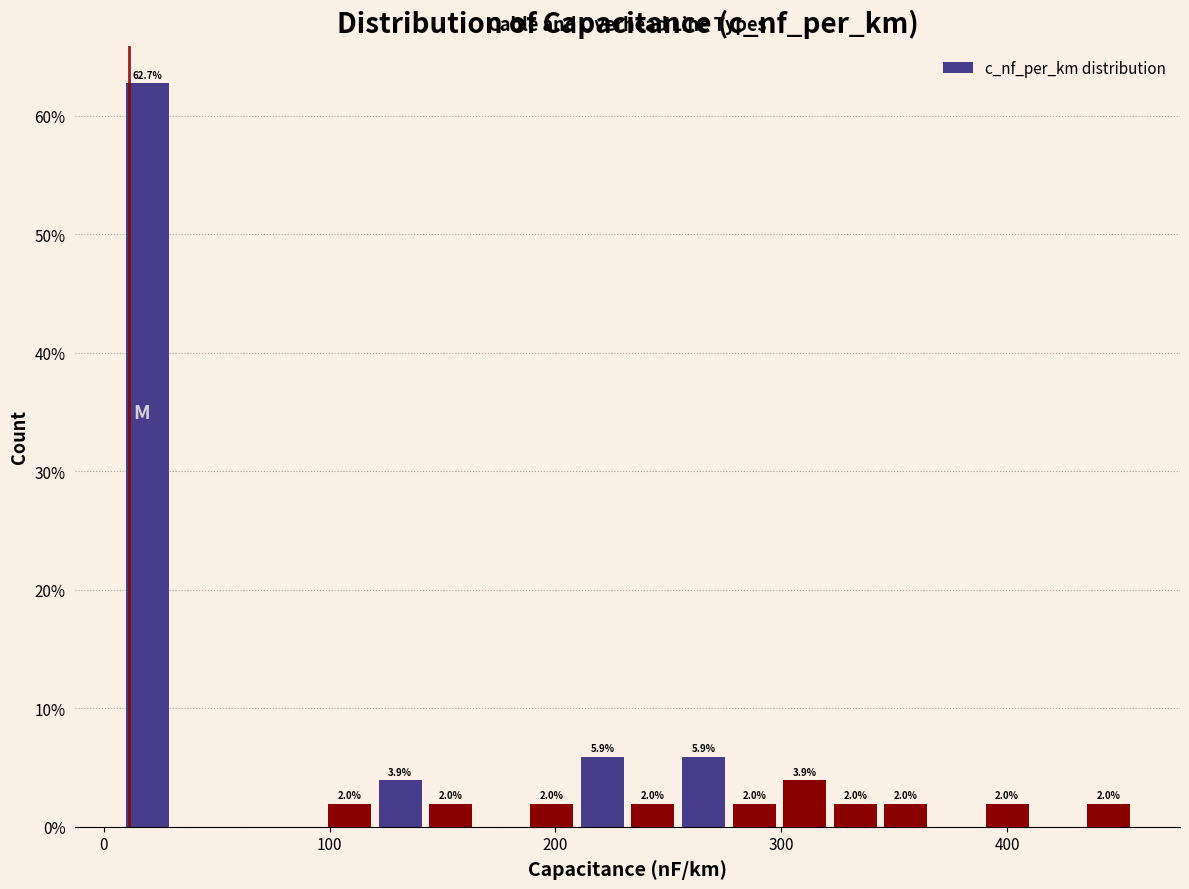

Around what value on the x-axis is the tallest bar? Give the approximate position of its centre, as read against the axis.

20